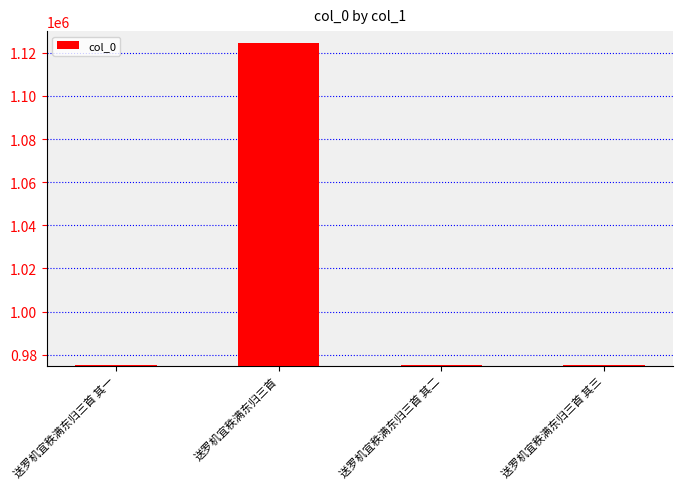

How many data points does each series have?

4